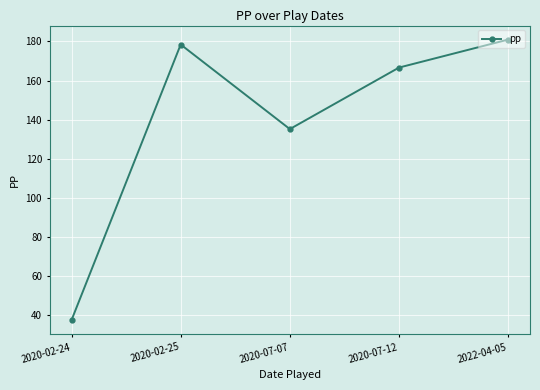

How many lines are shown in the chart?

1